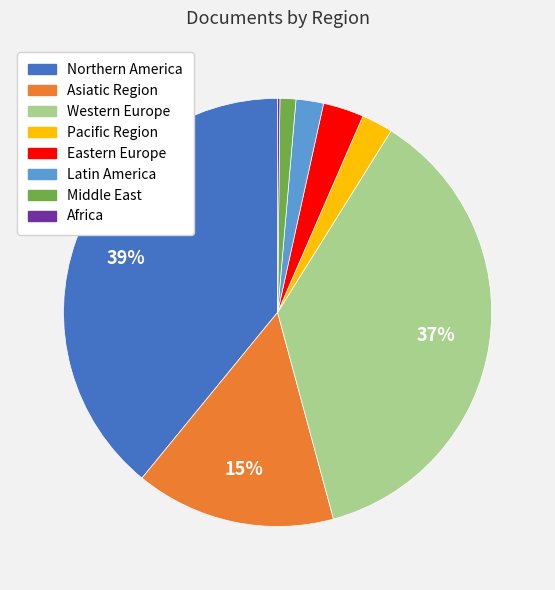

Is there any slice that represents more than half of the pie?

No